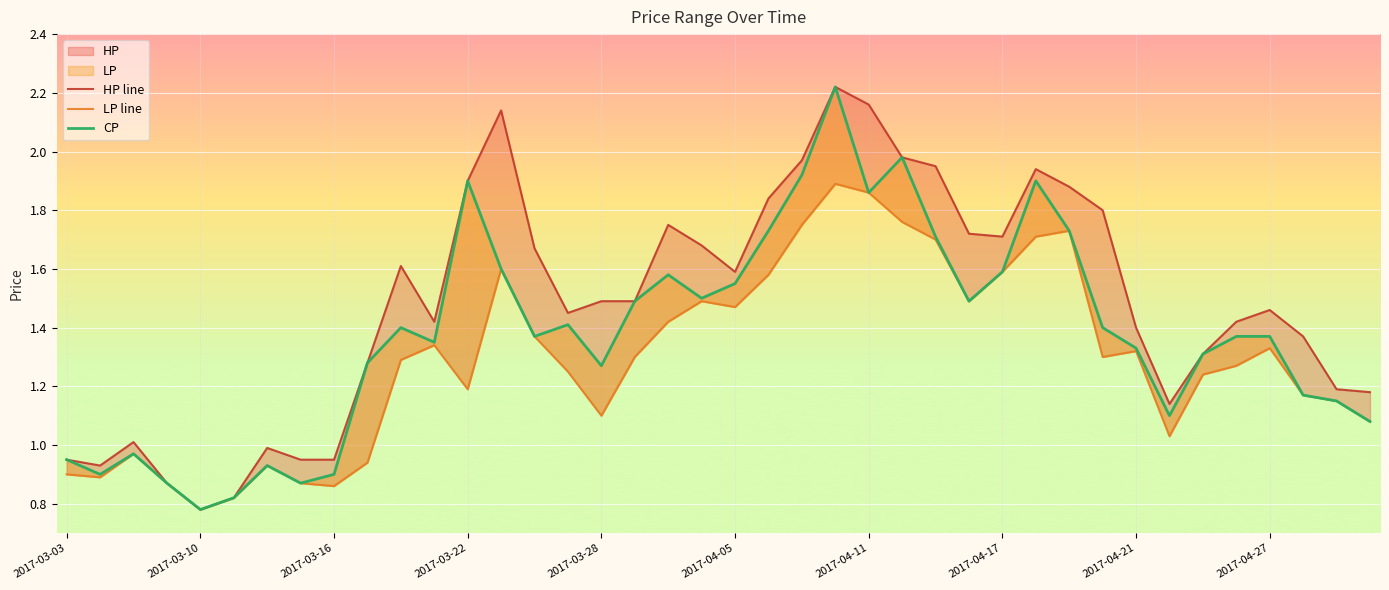

Reading left to right, transcribe all the data shown in this chart.

HP line: 0.9	0.9	1.0	0.9	0.8	0.8	1.0	0.9	0.9	1.3	1.6	1.4	1.9	2.1	1.7	1.4	1.5	1.5	1.8	1.7	1.6	1.8	2.0	2.2	2.2	2.0	1.9	1.7	1.7	1.9	1.9	1.8	1.4	1.1	1.3	1.4	1.5	1.4	1.2	1.2
LP line: 0.9	0.9	1.0	0.9	0.8	0.8	0.9	0.9	0.9	0.9	1.3	1.3	1.2	1.6	1.4	1.2	1.1	1.3	1.4	1.5	1.5	1.6	1.8	1.9	1.9	1.8	1.7	1.5	1.6	1.7	1.7	1.3	1.3	1.0	1.2	1.3	1.3	1.2	1.1	1.1
CP: 0.9	0.9	1.0	0.9	0.8	0.8	0.9	0.9	0.9	1.3	1.4	1.4	1.9	1.6	1.4	1.4	1.3	1.5	1.6	1.5	1.6	1.7	1.9	2.2	1.9	2.0	1.7	1.5	1.6	1.9	1.7	1.4	1.3	1.1	1.3	1.4	1.4	1.2	1.1	1.1